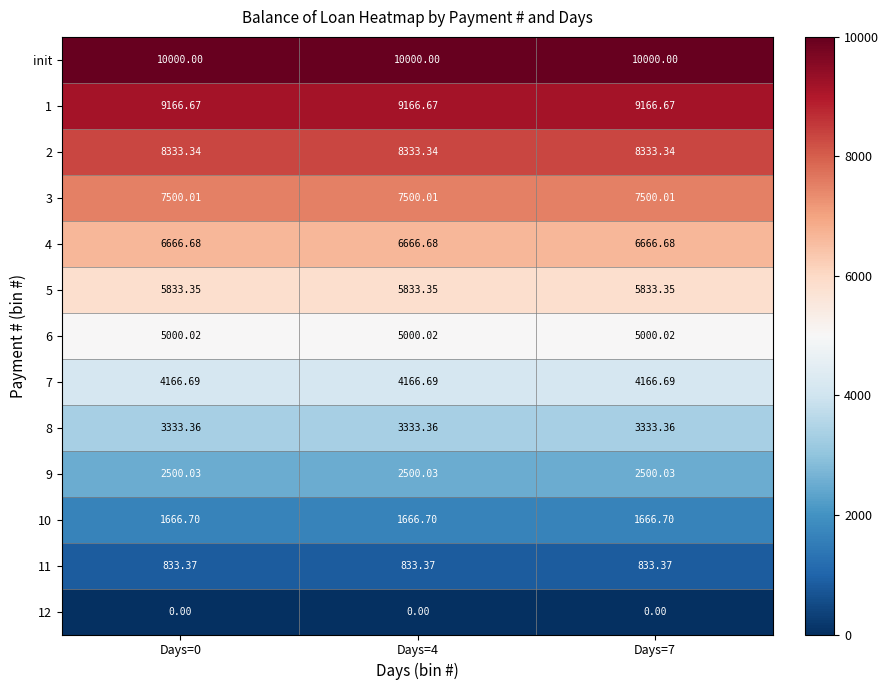

Rank the series at Days=7 from highest to lowest value.

init, 1, 2, 3, 4, 5, 6, 7, 8, 9, 10, 11, 12